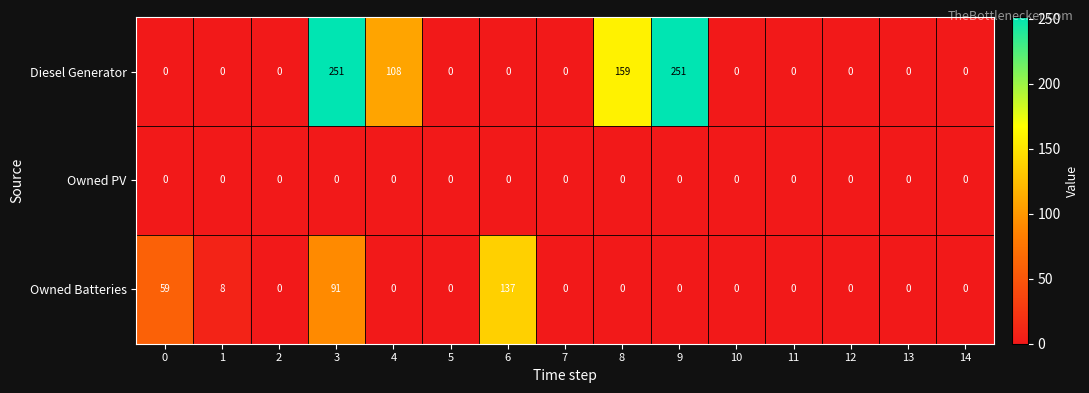

Is the value of Owned PV at 1 greater than the value of Owned Batteries at 0?

No